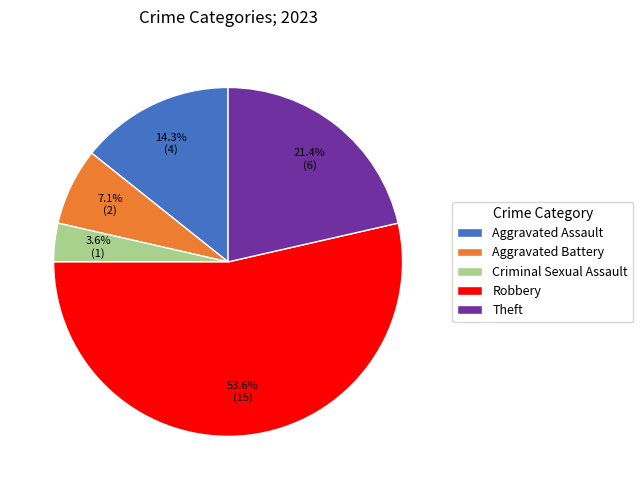

How many slices are in this pie chart?

5